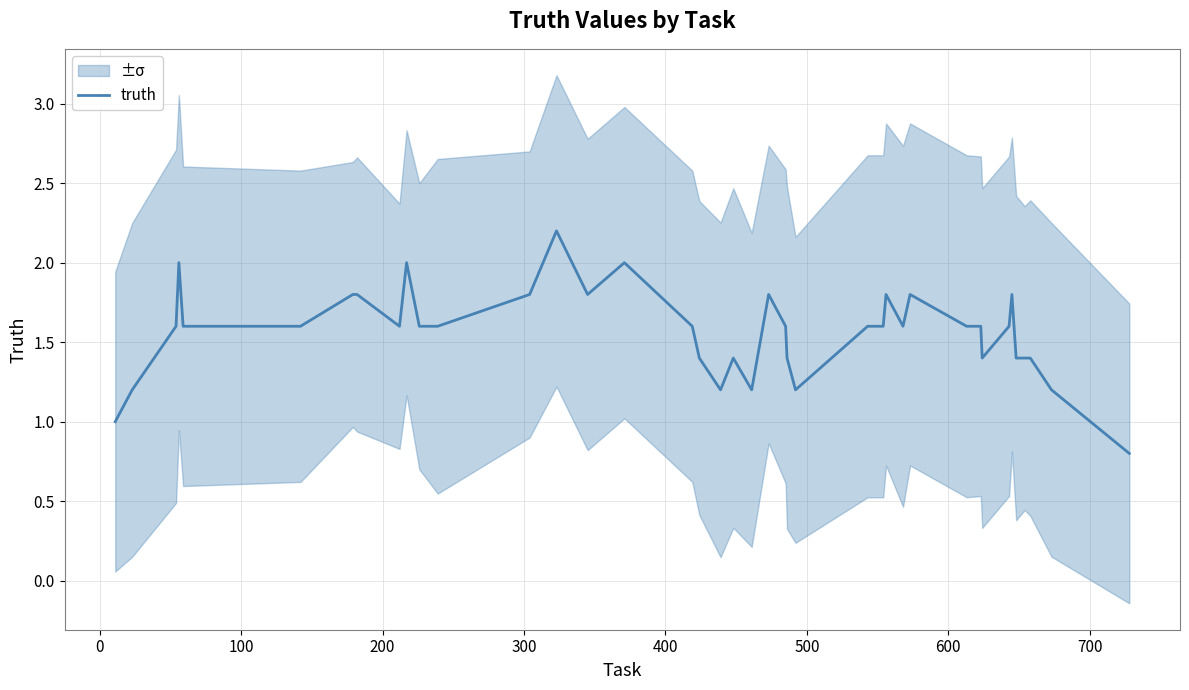

What is the lowest value of the truth series?

0.8